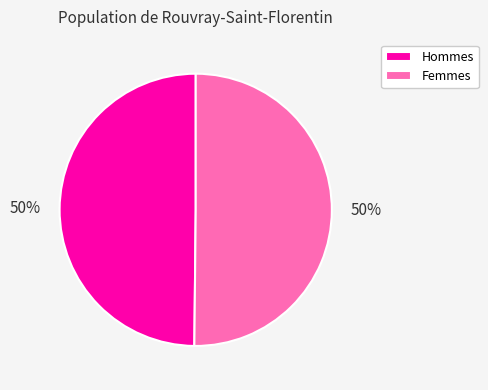

Is it true that Hommes is 61% of the pie?

False